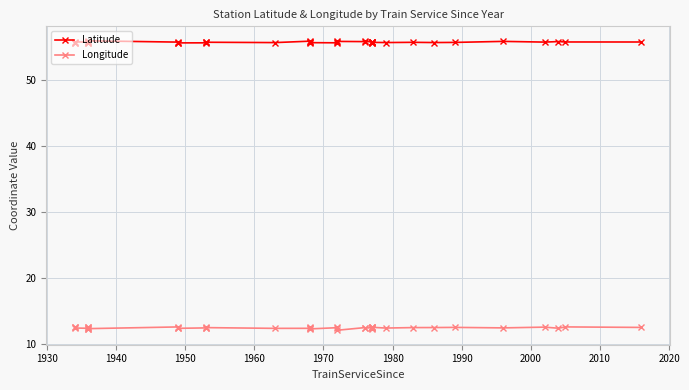

What are all the series names shown in the legend?

Latitude, Longitude